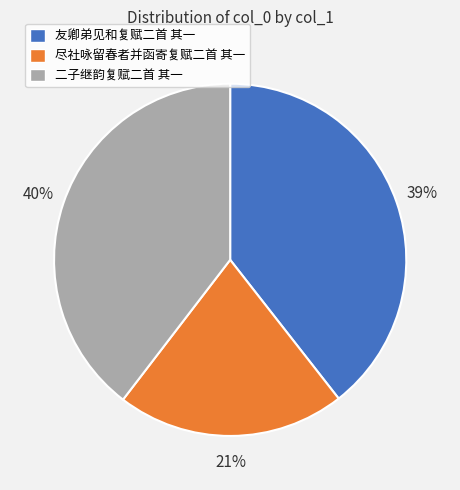

Which slice is the smallest?

尽社咏留春者并函寄复赋二首 其一